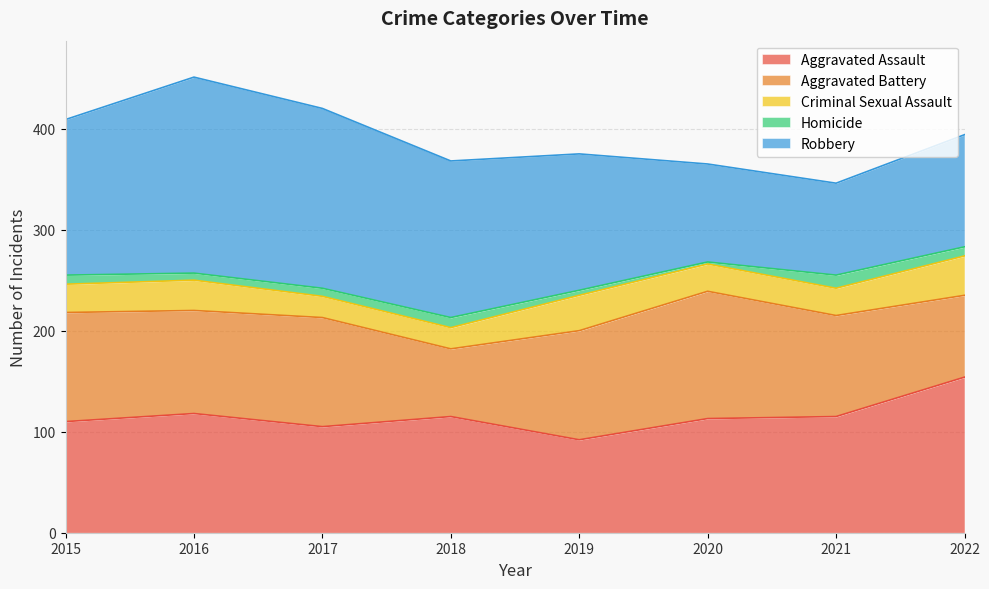

Which series has the largest range (max minus min)?

Robbery